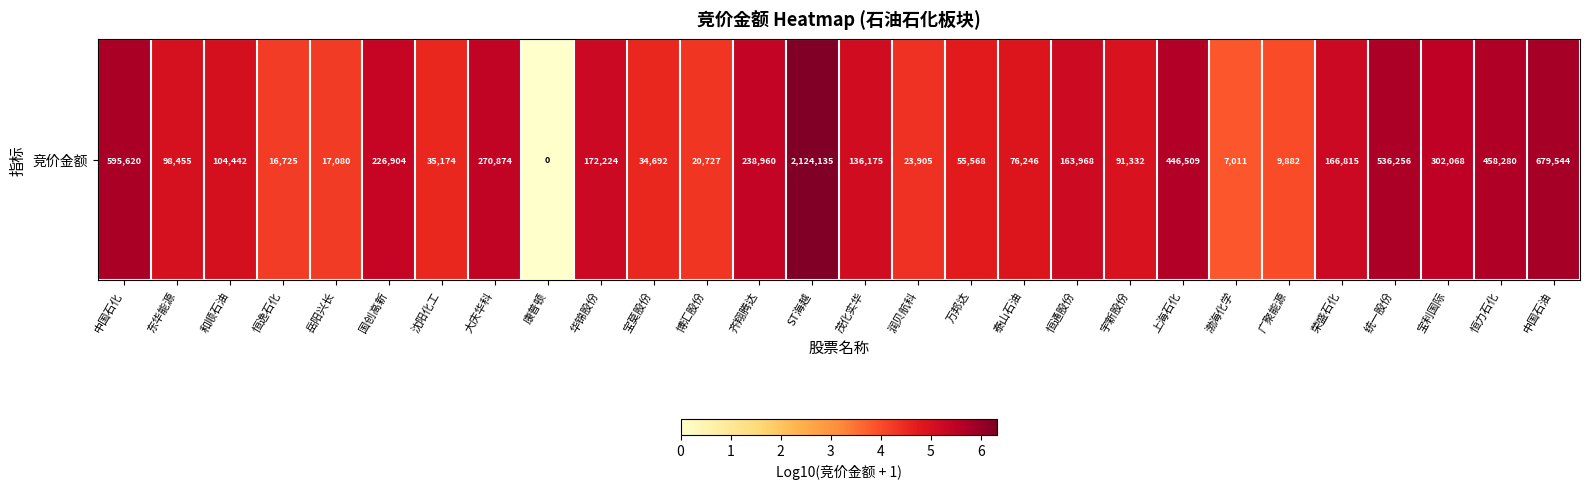

How many data points are less than 5?

13